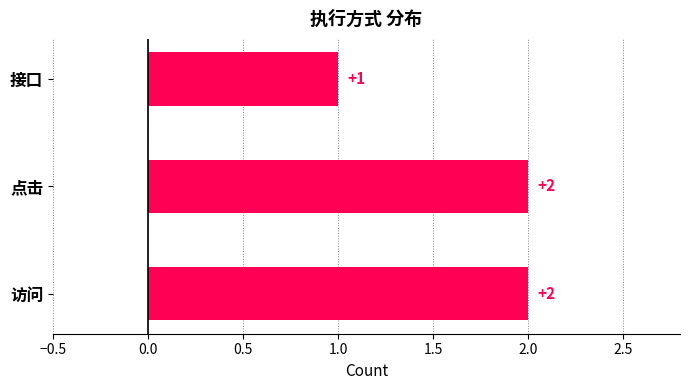

Reading top to bottom, list all the values displayed in this chart.

接口=1	点击=2	访问=2